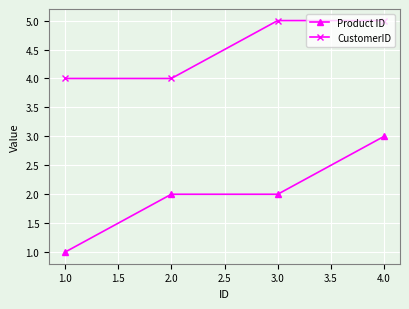

Which series has the widest spread of values?

Product ID